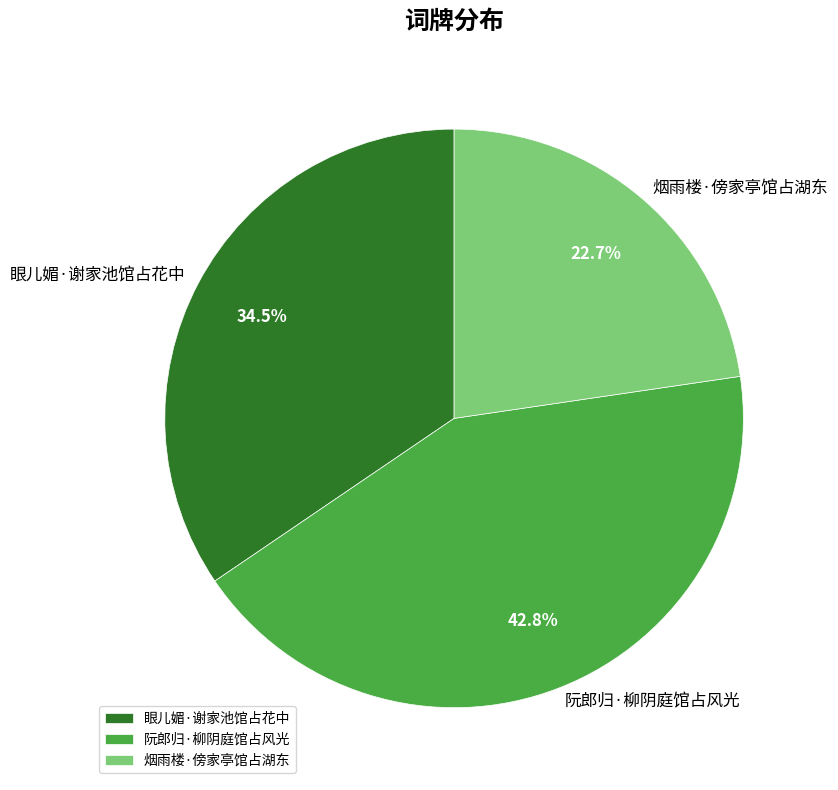

To the nearest percent, what is the difference between the 阮郎归·柳阴庭馆占风光 and 烟雨楼·傍家亭馆占湖东 slice percentages?

20%